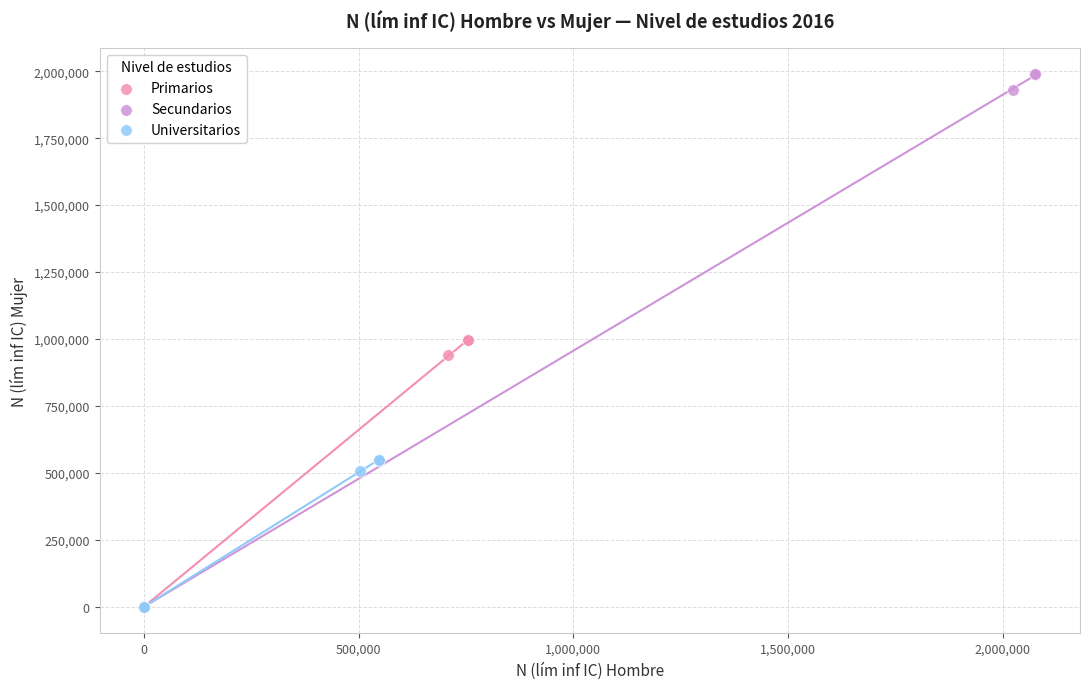

What are all the series names shown in the legend?

Primarios, Secundarios, Universitarios